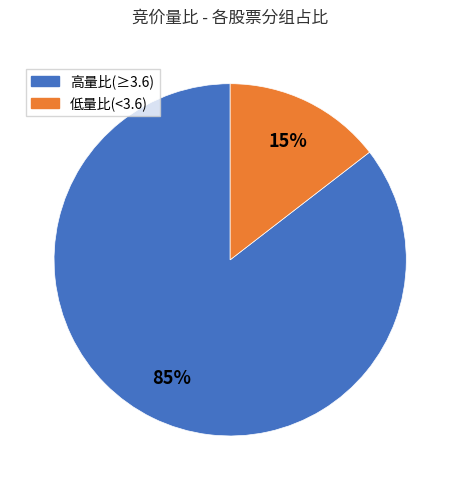

How many slices are in this pie chart?

2